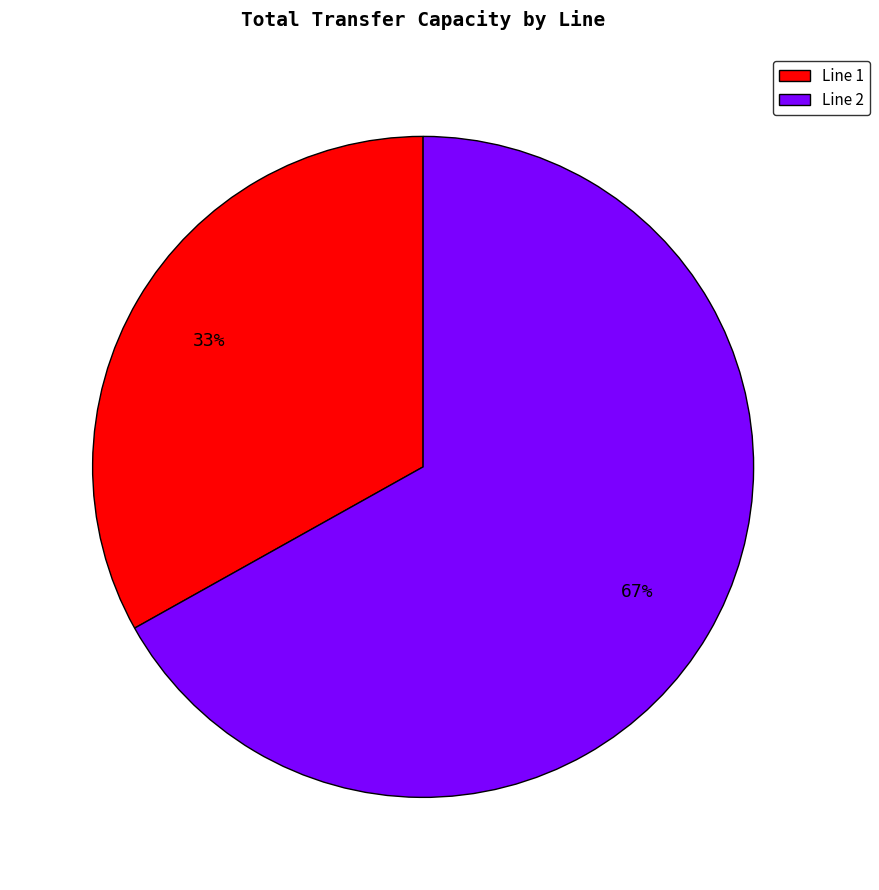

Is the sum of Line 2 and Line 1 greater than half?

Yes